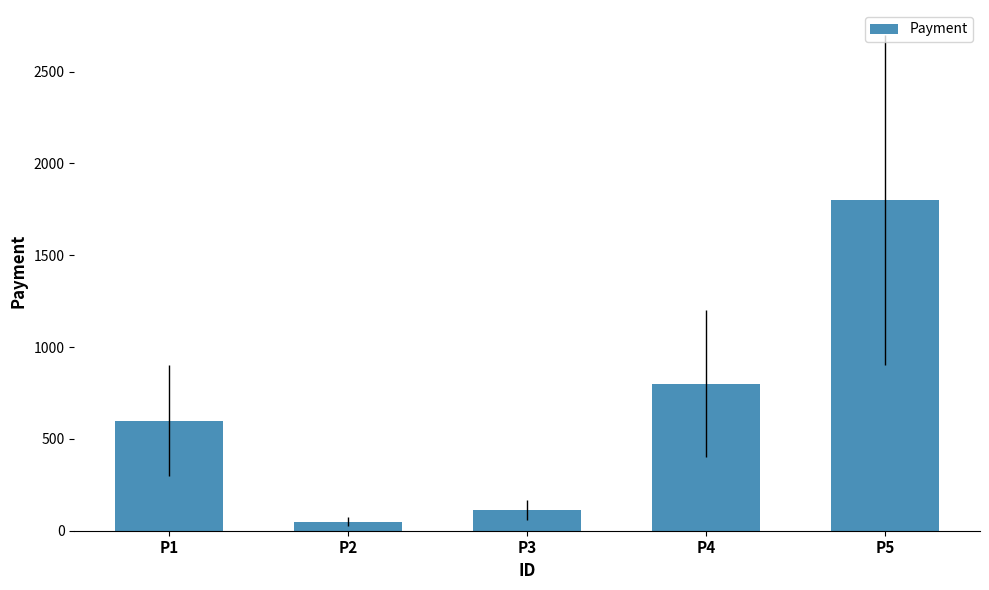

Count the number of categories in the chart.

5